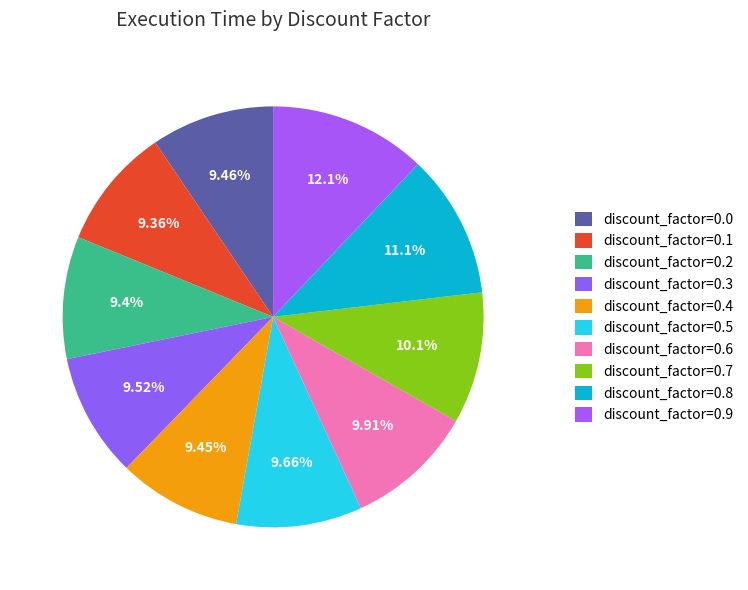

To the nearest percent, what is the combined percentage of discount_factor=0.5 and discount_factor=0.1?

19%